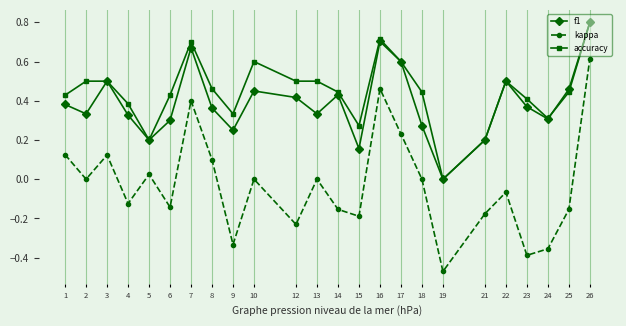

What is the sum of the accuracy values at 25 and 1?

0.9